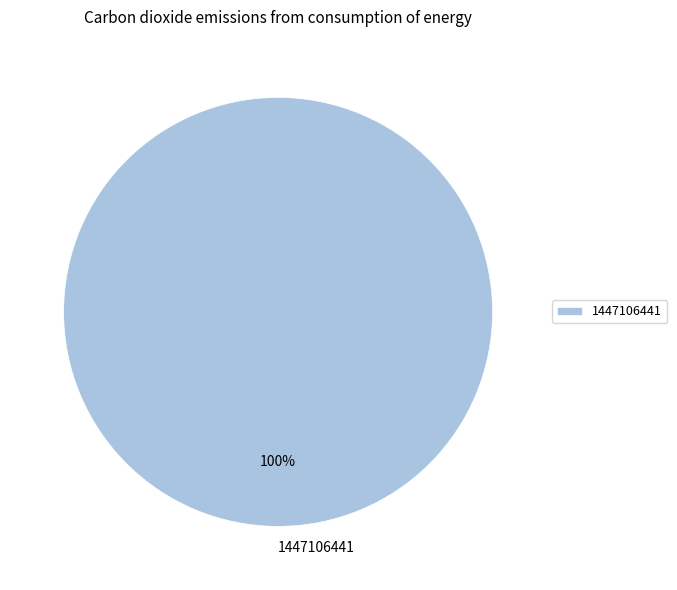

Rank the categories by value from highest to lowest.

1447106441